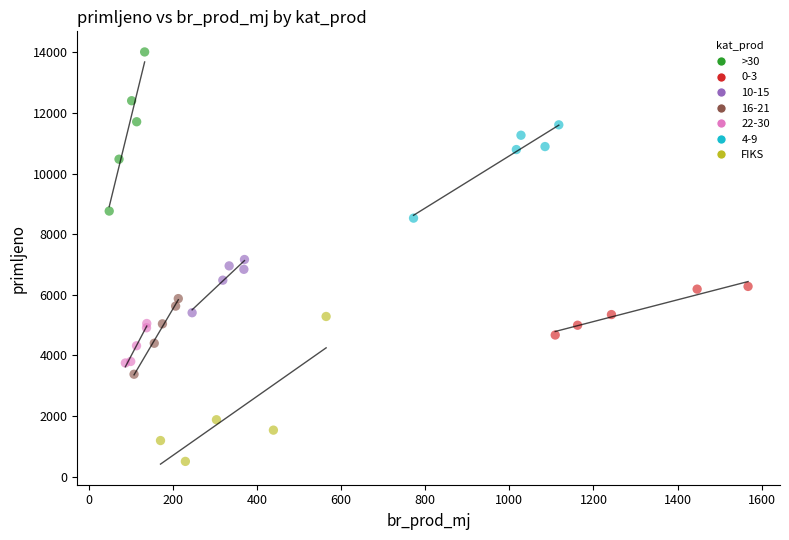

Which series contains the lowest Y value?

FIKS